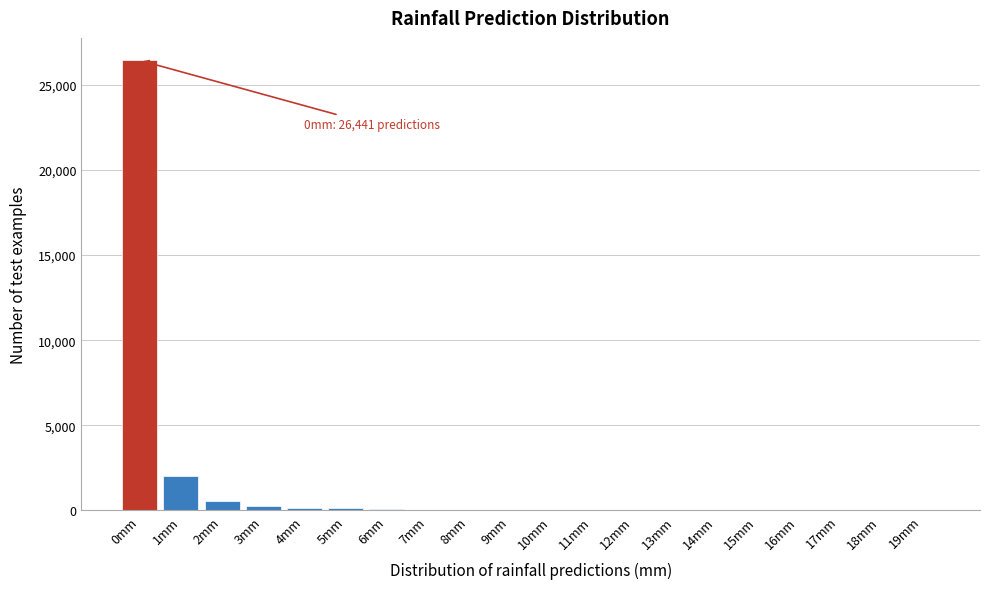

Where is the data nearest to the value 13223?

1mm